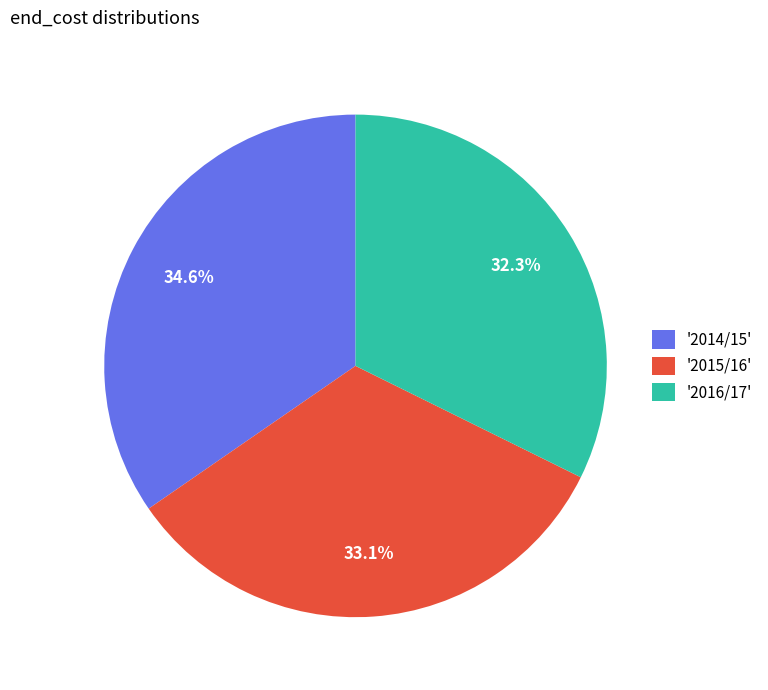

Which slice is the smallest?

'2016/17'